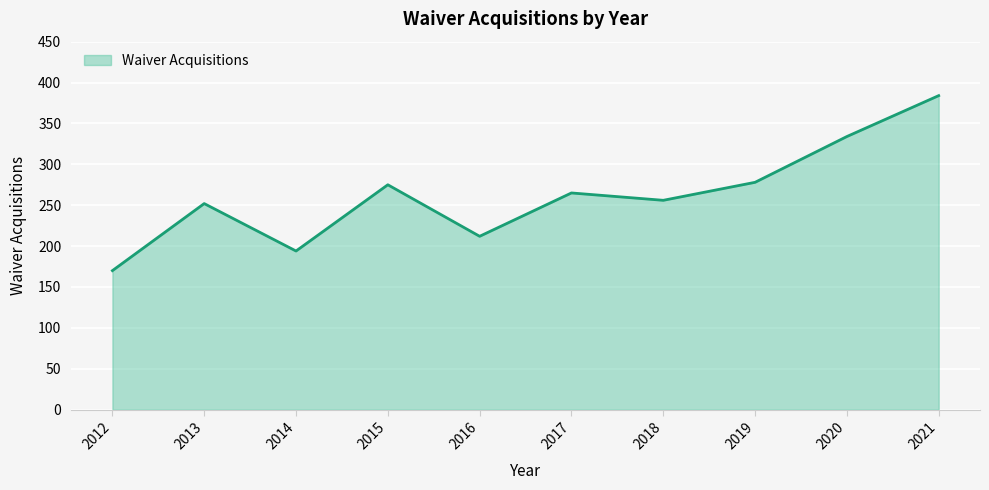

At which category does the chart reach its peak across all series?

2021